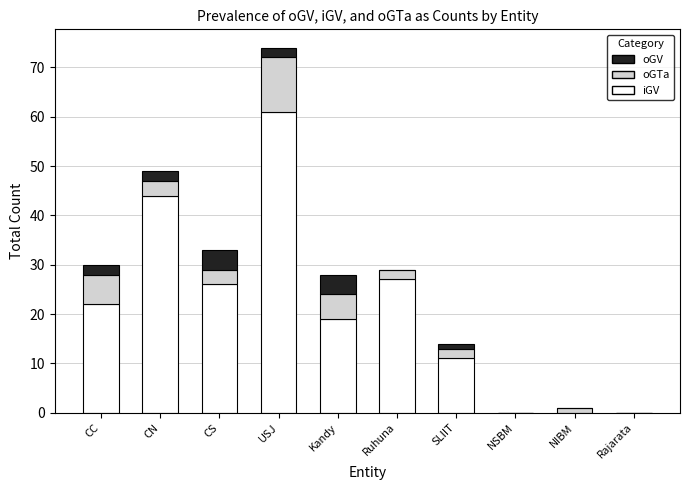

What is the total value across all series at USJ?

74